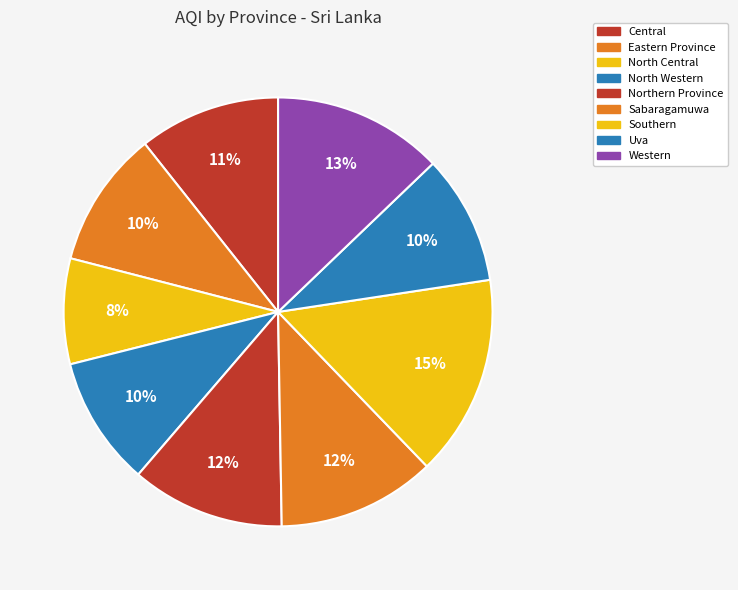

Which category has the smallest portion of the pie?

North Central